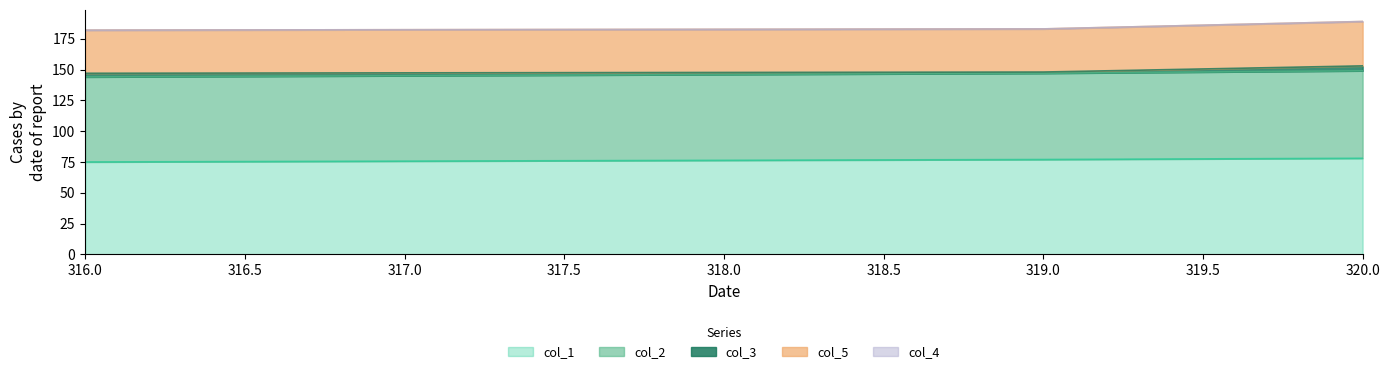

How many lines are shown in the chart?

5